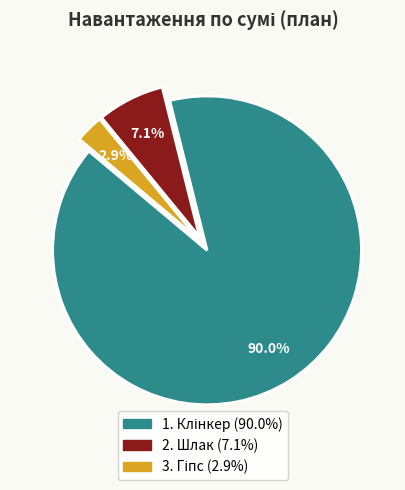

Is there any slice that represents more than half of the pie?

Yes